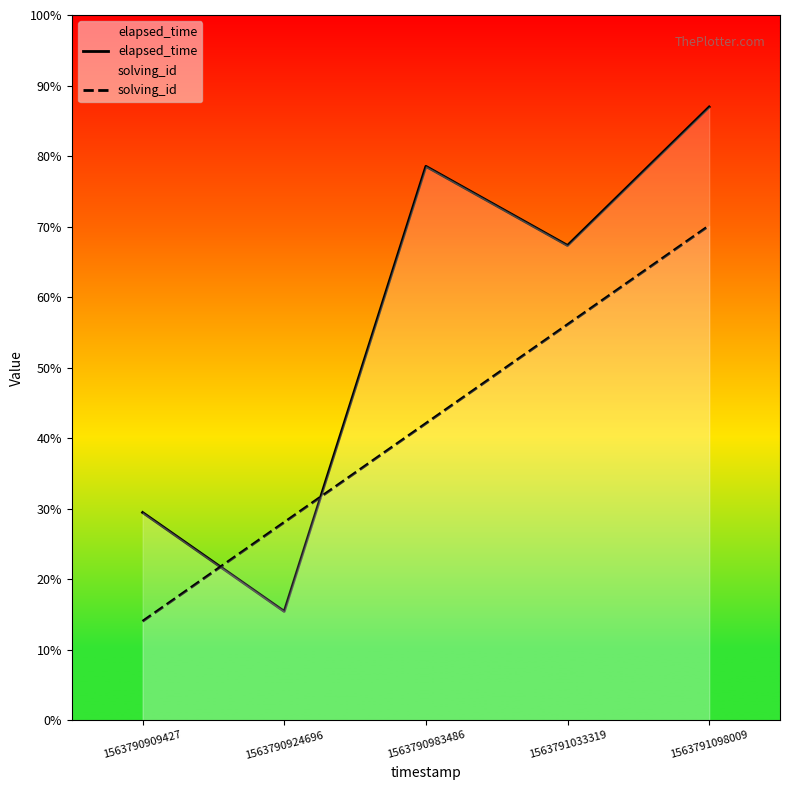

At how many categories does at least one series exceed 47140?

3